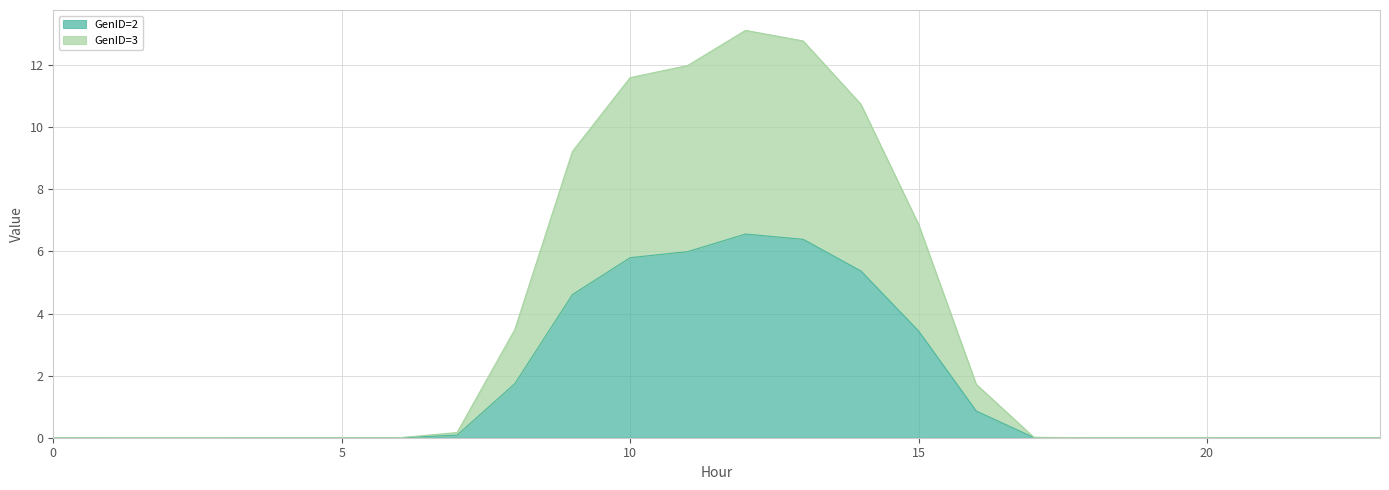

Rank the categories by GenID=2 value from highest to lowest.

12, 13, 11, 10, 14, 9, 15, 8, 16, 7, 17, 18, 19, 2, 0, 1, 3, 4, 5, 6, 20, 21, 22, 23